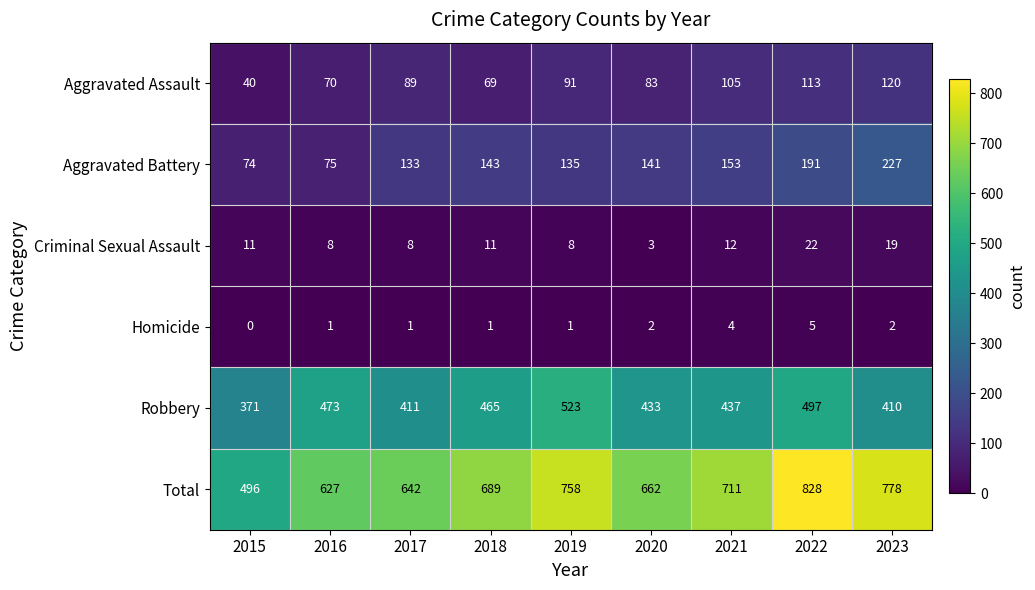

The Homicide series shows 2 at 2020. True or false?

True